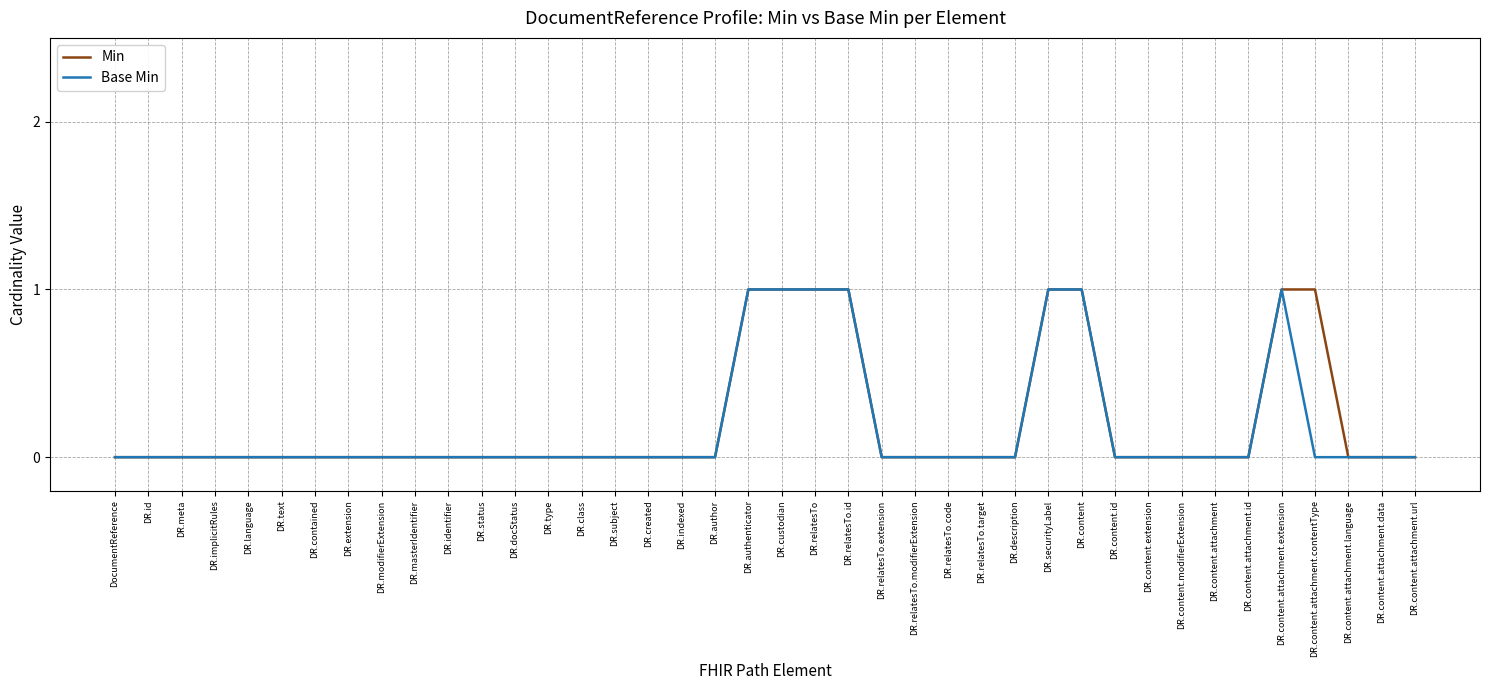

Which series has the largest total across all categories?

Min